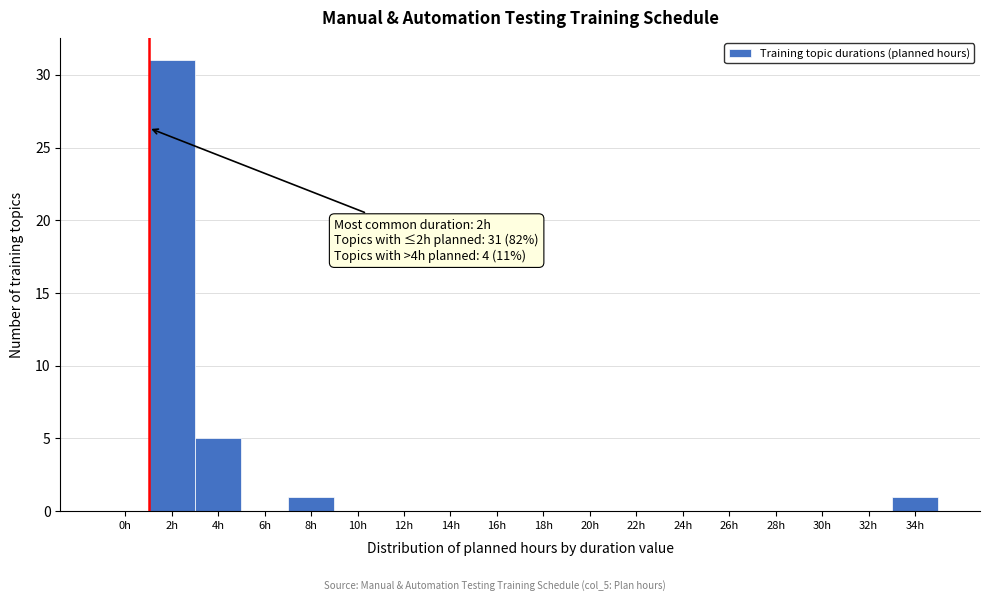

Reading left to right, list all the values displayed in this chart.

0h=0	2h=31	4h=5	6h=0	8h=1	10h=0	12h=0	14h=0	16h=0	18h=0	20h=0	22h=0	24h=0	26h=0	28h=0	30h=0	32h=0	34h=1